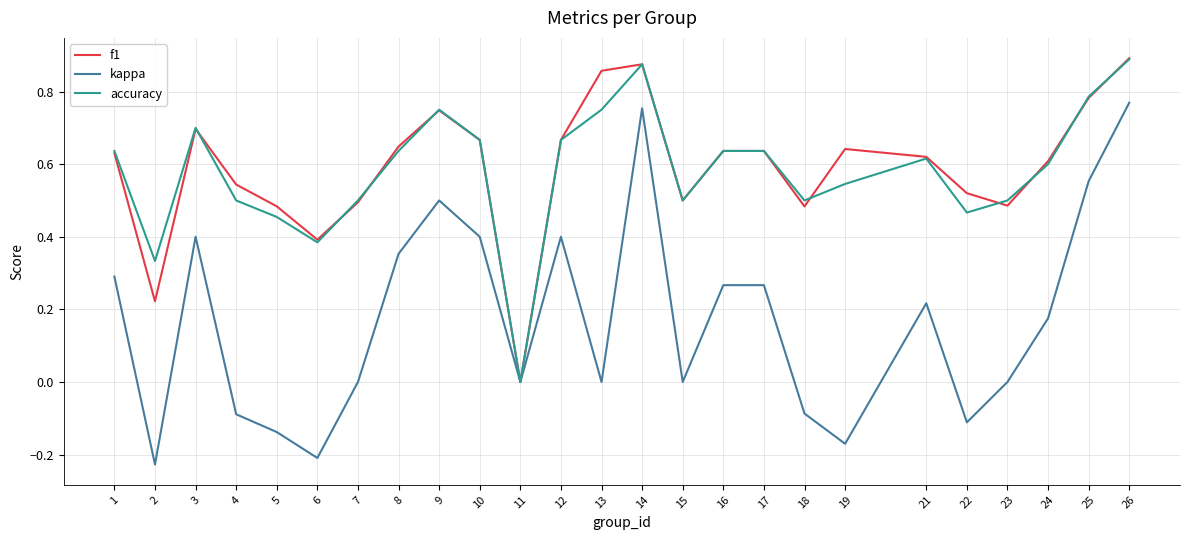

At 13, list the series in order from smallest to largest.

kappa, accuracy, f1